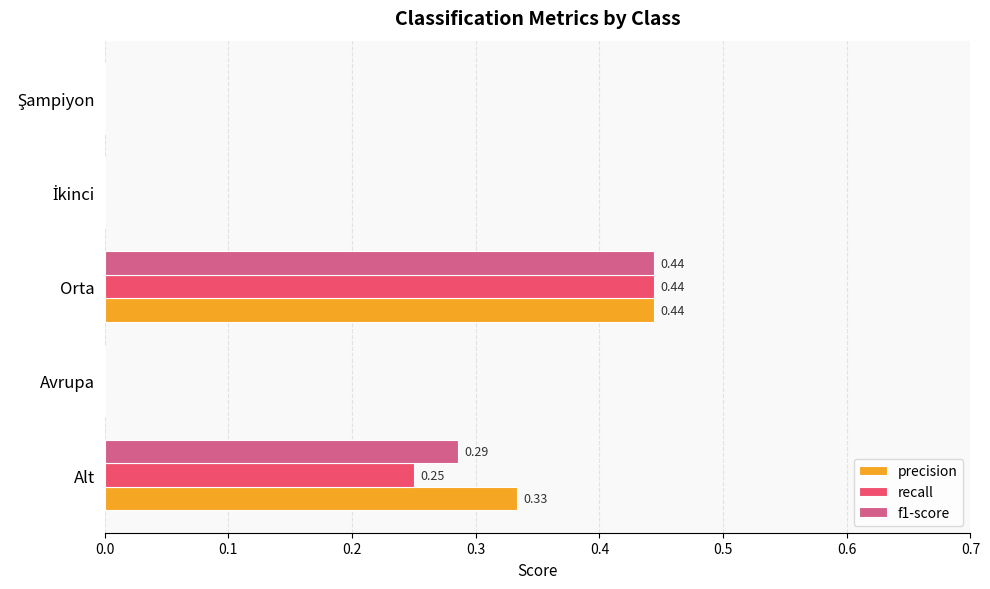

At which category is the sum across all series the highest?

Orta